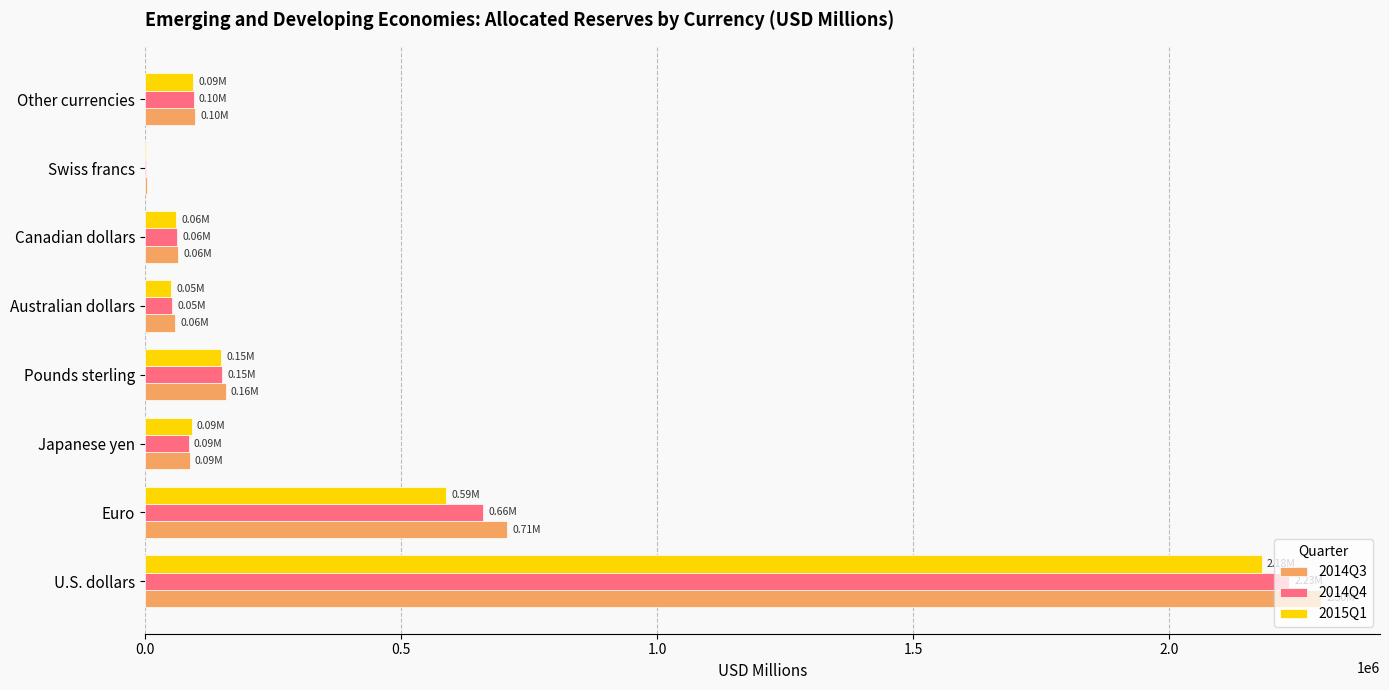

Between U.S. dollars and Pounds sterling, which series saw the biggest shift?

2014Q3